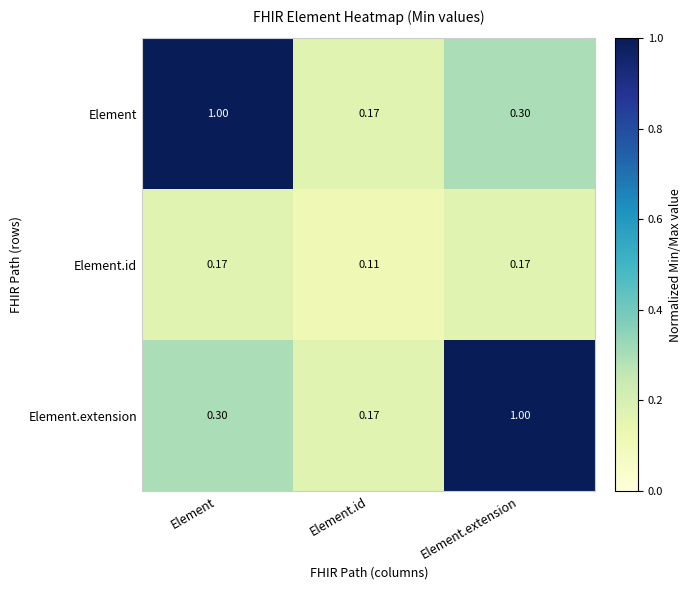

Where is Element nearest to the value 0?

Element.id